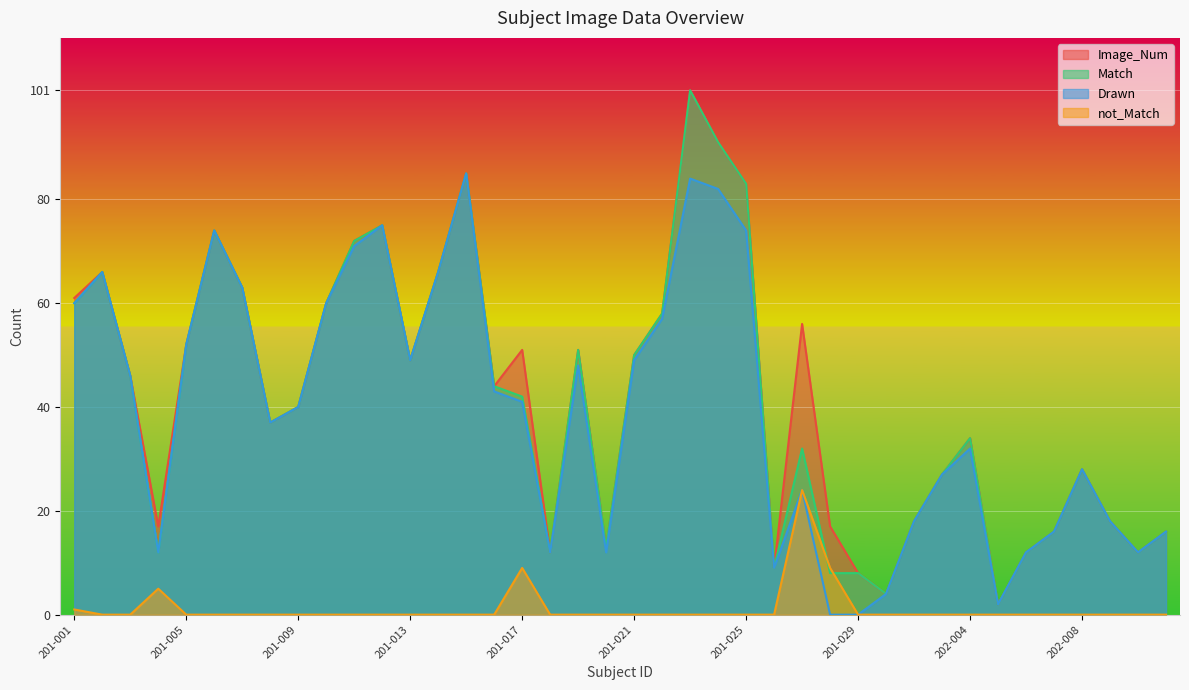

Does the chart display data point markers on the line(s)?

No